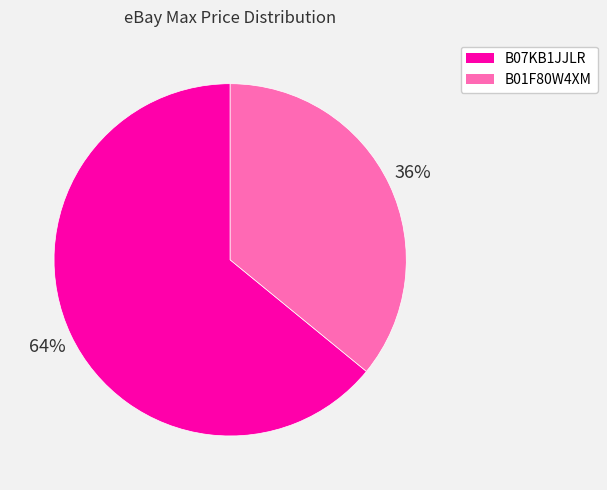

Approximately how many times larger is the value at B01F80W4XM compared to B07KB1JJLR?

0.6